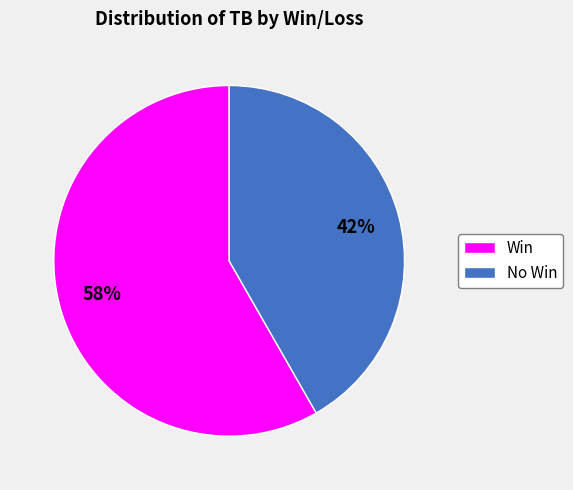

To the nearest percent, what is the average slice percentage?

50%